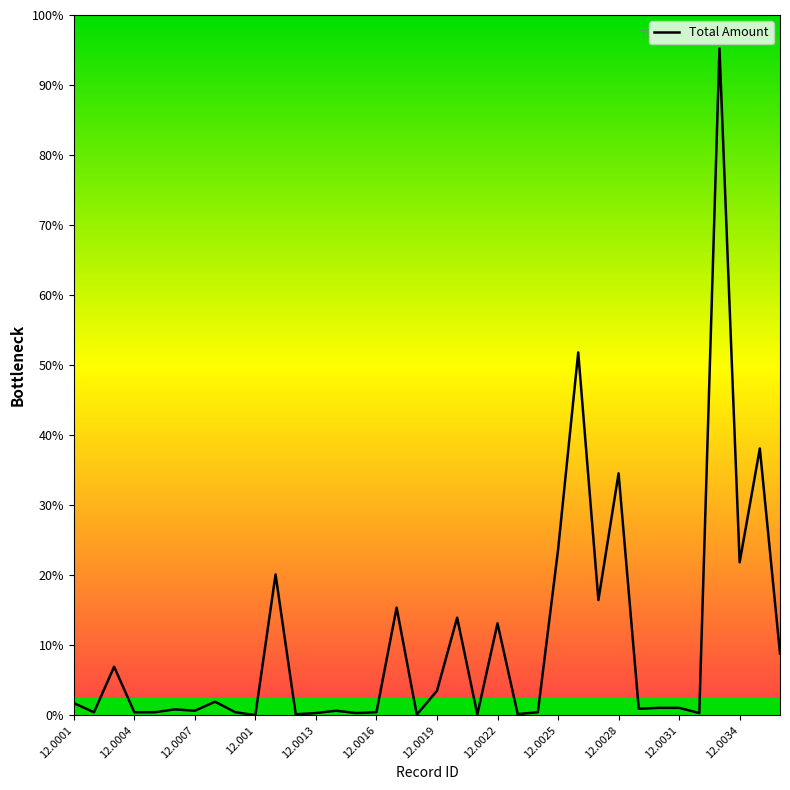

List the labels in order of value, largest first.

32, 25, 34, 27, 24, 33, 12.0031, 26, 16, 19, 21, 35, 12.0007, 18, 12.0022, 12.0001, 29, 30, 28, 12.0016, 12.0019, 13, 12.0025, 15, 23, 12.0004, 12.001, 12.0013, 12, 14, 31, 22, 12.0034, 20, 17, 12.0028